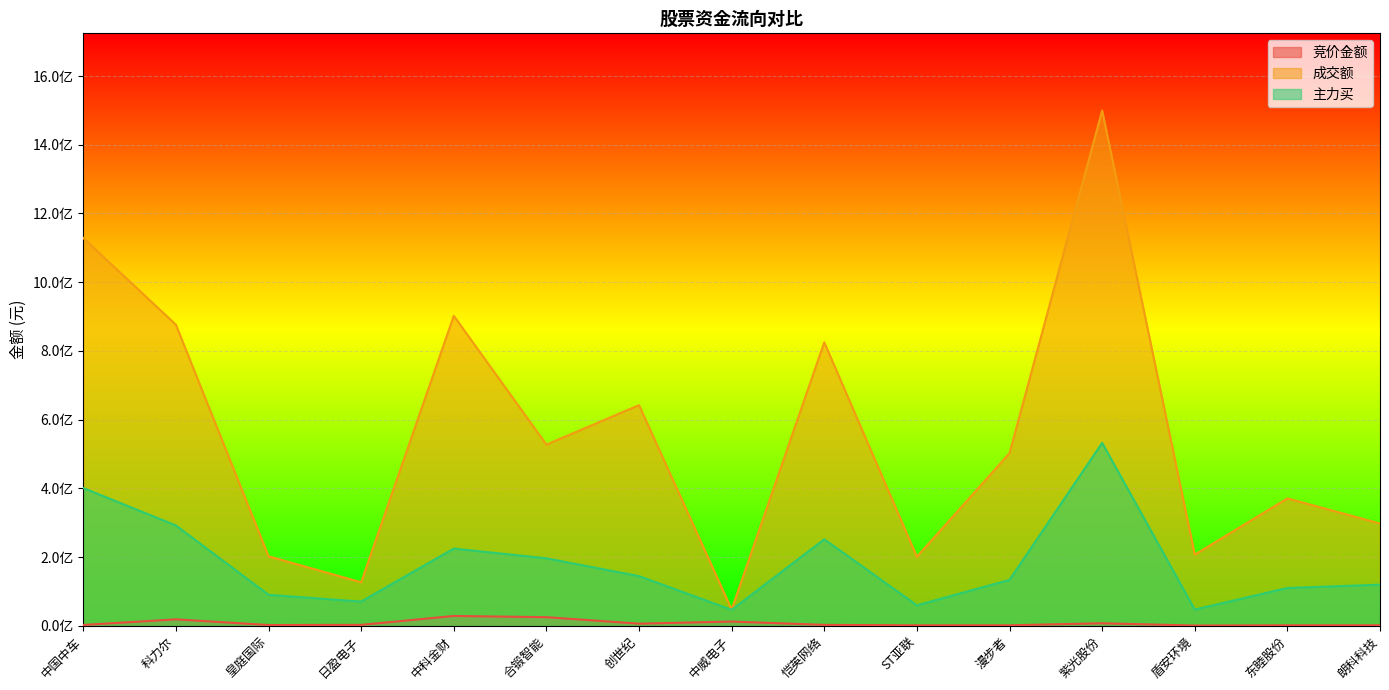

True or false: 竞价金额 has a value of 2057580 at 皇庭国际.

True